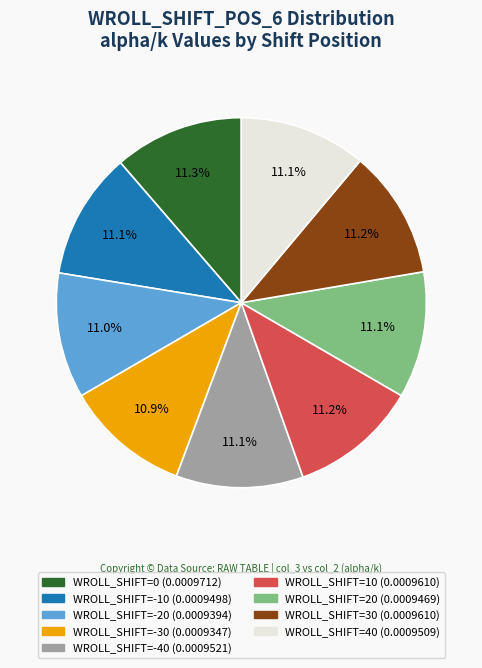

Is there any slice that represents more than half of the pie?

No